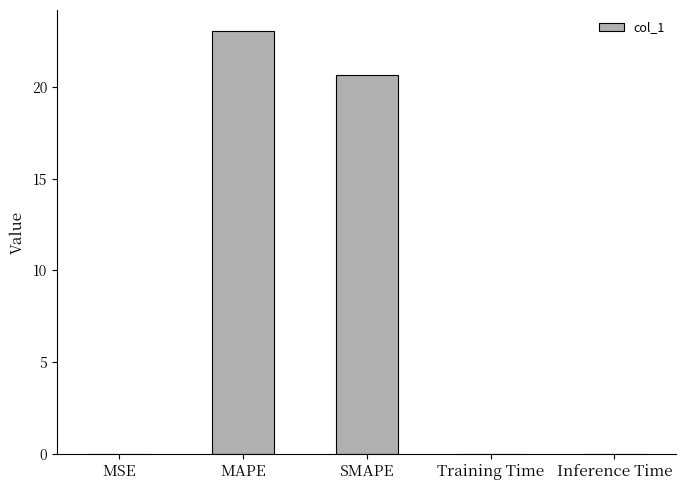

Which label corresponds to the largest value in the chart?

MAPE